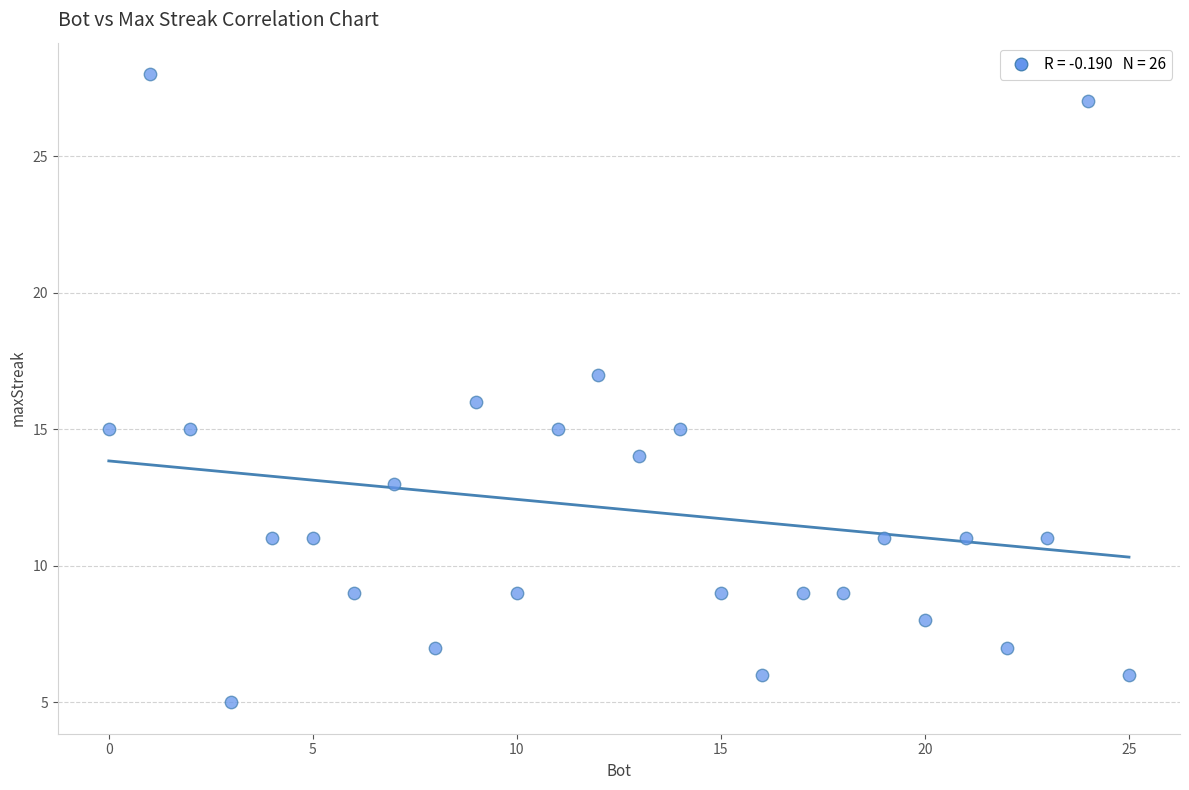

What is the range of Y values (max minus min)?

23